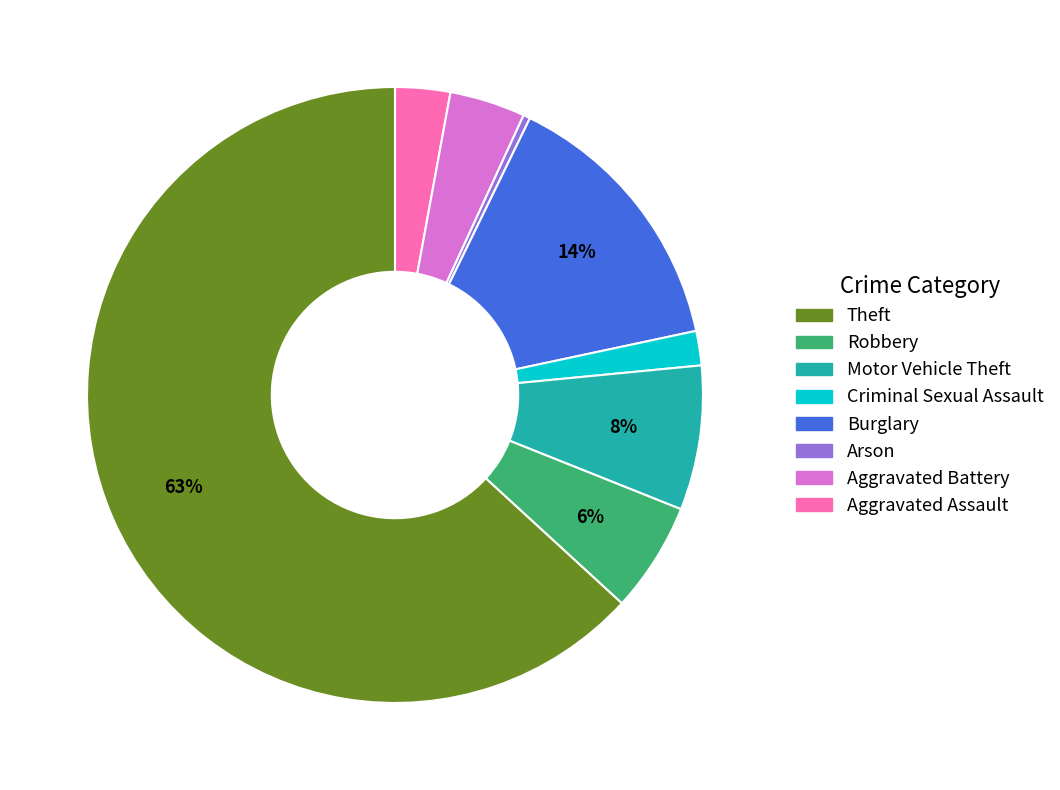

To the nearest percent, what is the difference between the largest and smallest slice percentages?

63%